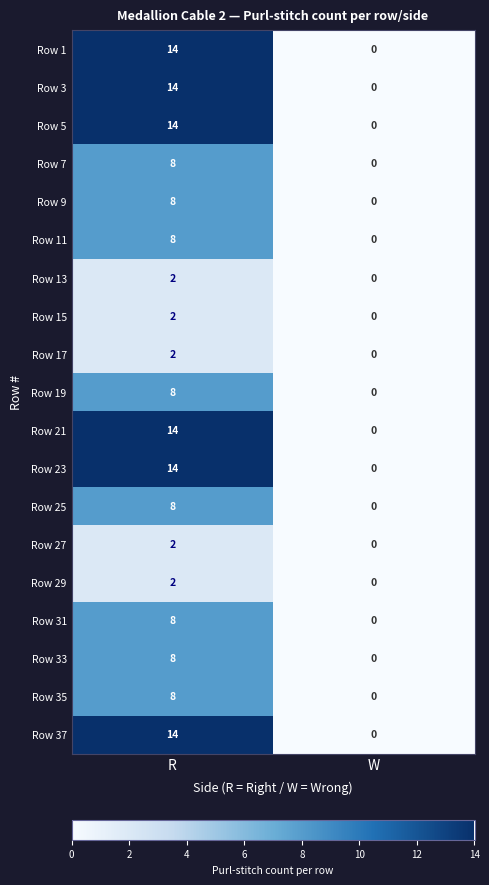

What is the total value across all series at R?

158